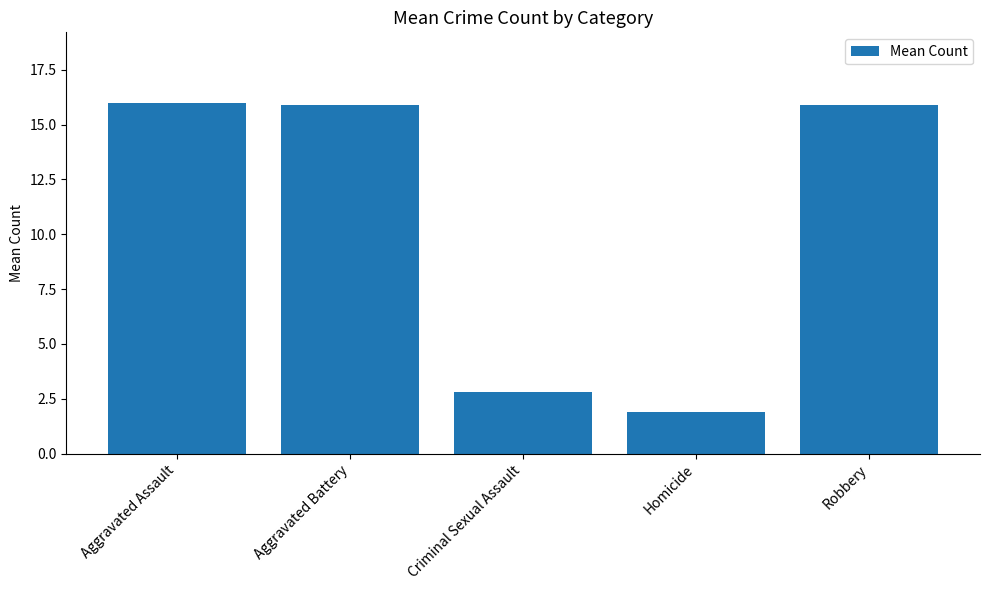

How many data points are less than 15?

2